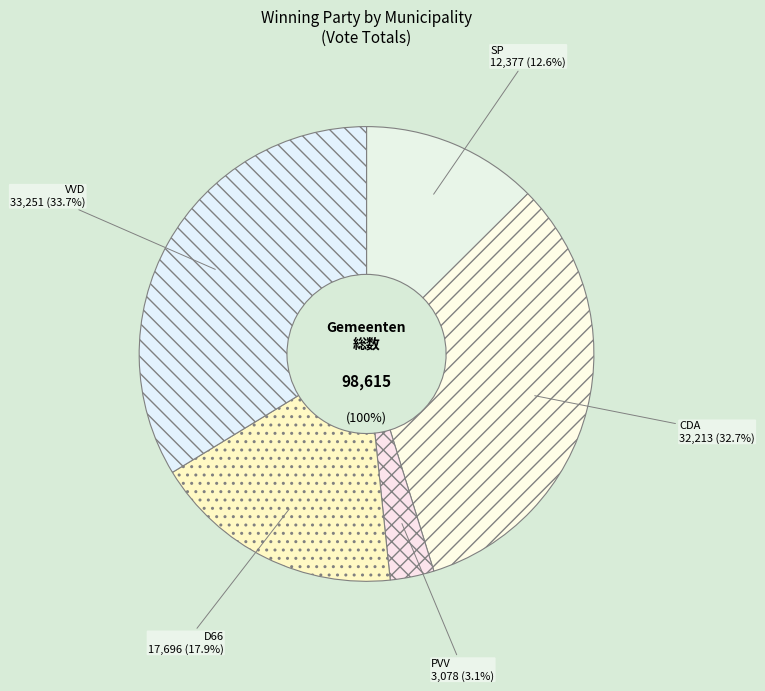

Does VVD account for over 50% of the chart?

No